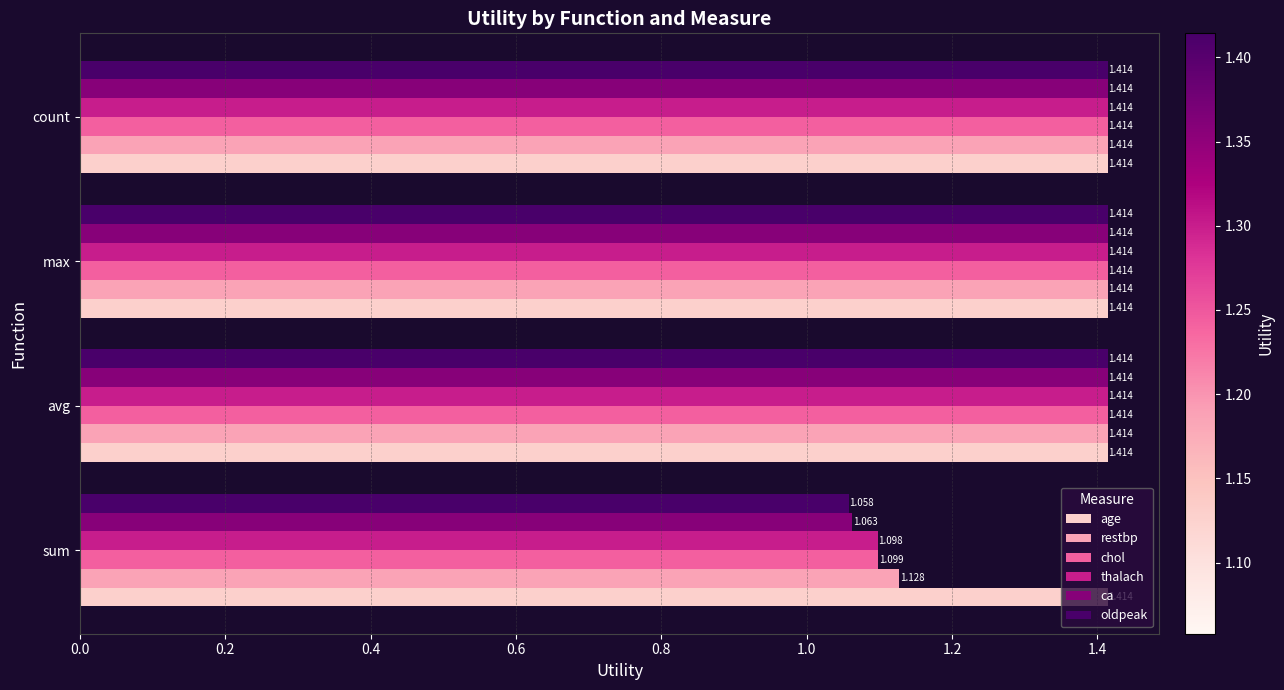

Where is chol nearest to the value 1?

sum